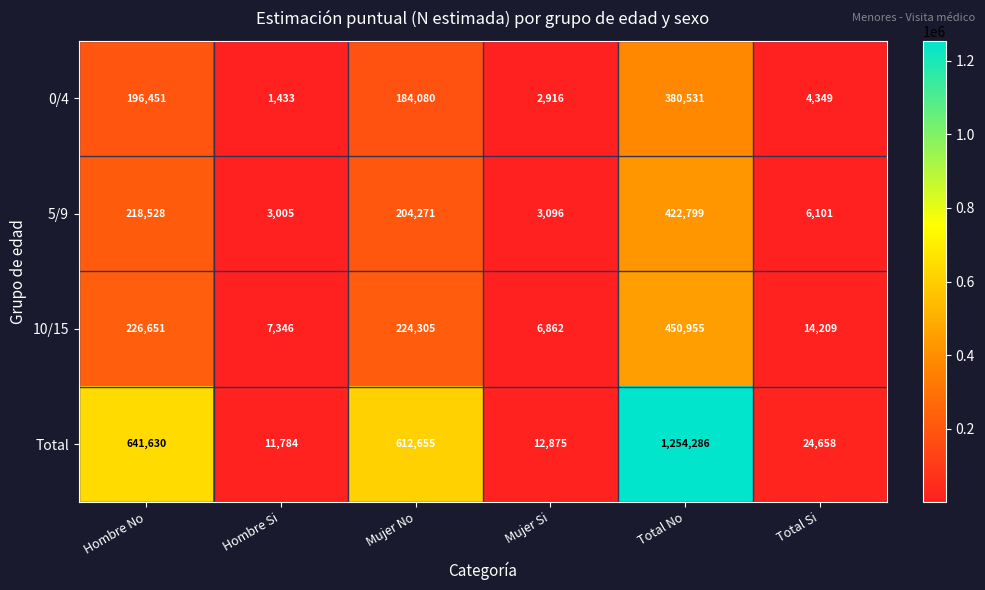

What is the difference between the maximum and minimum values in the 5/9 series?

419794